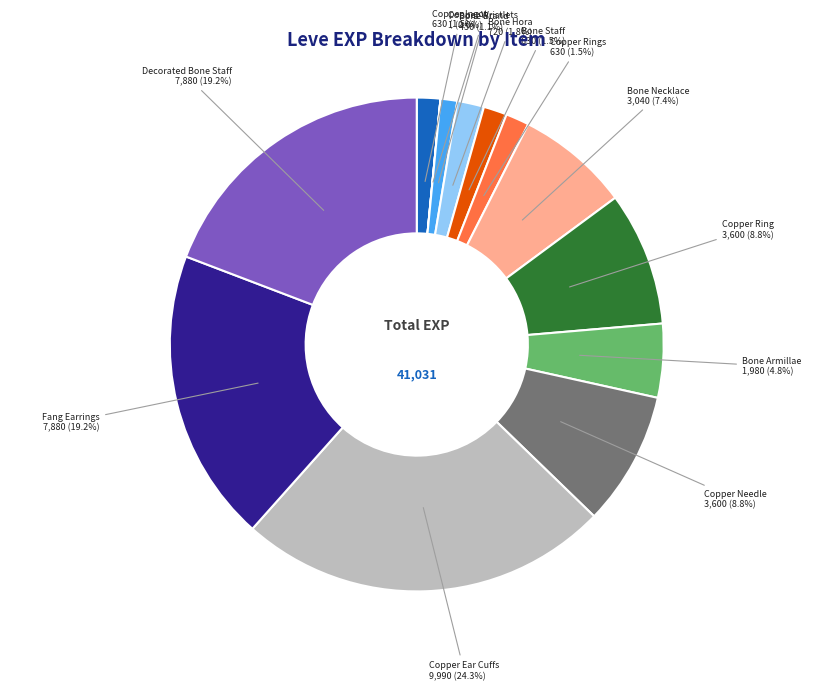

To the nearest percent, what is the difference between the largest and smallest slice percentages?

24%